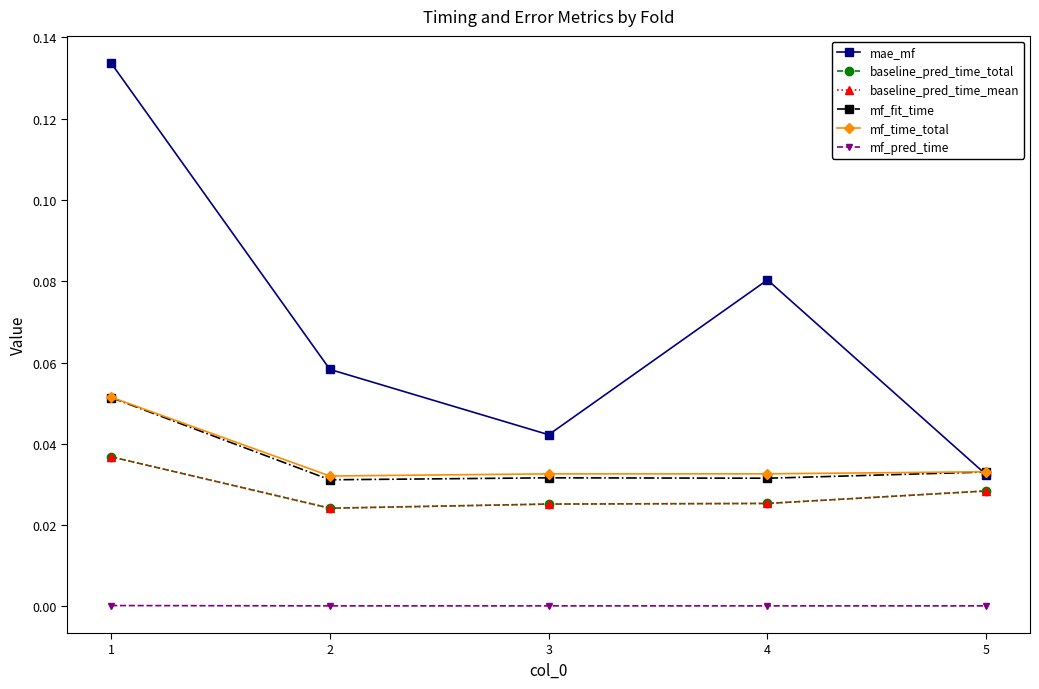

Does the chart have visible grid lines?

No